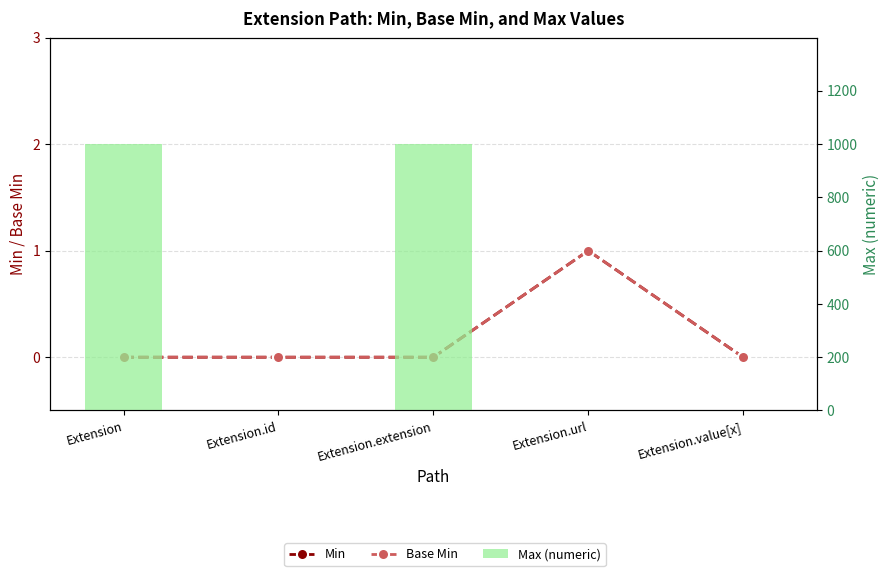

Reading right to left, list all the values displayed in this chart.

Min: Extension.value[x]=0	Extension.url=1	Extension.extension=0	Extension.id=0	Extension=0
Base Min: Extension.value[x]=0	Extension.url=1	Extension.extension=0	Extension.id=0	Extension=0
Max (numeric): Extension.value[x]=1	Extension.url=1	Extension.extension=999	Extension.id=1	Extension=999